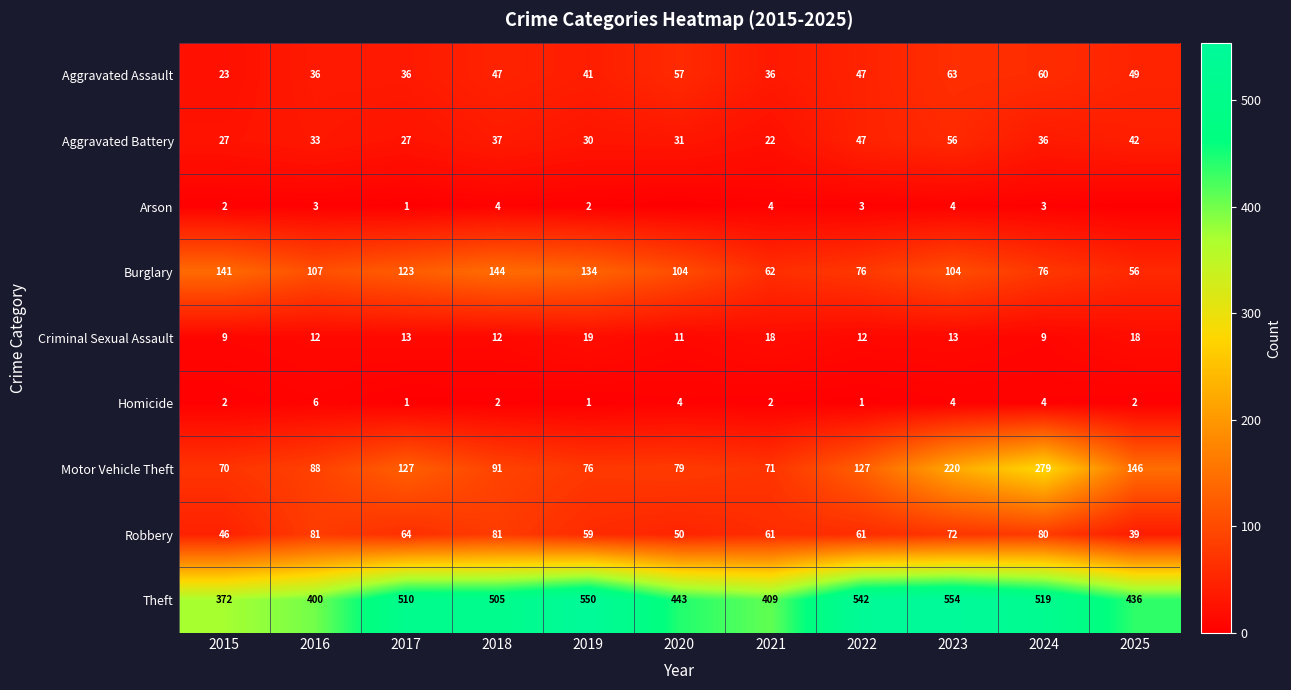

Which has a higher value, 2025 or 2017?

2025